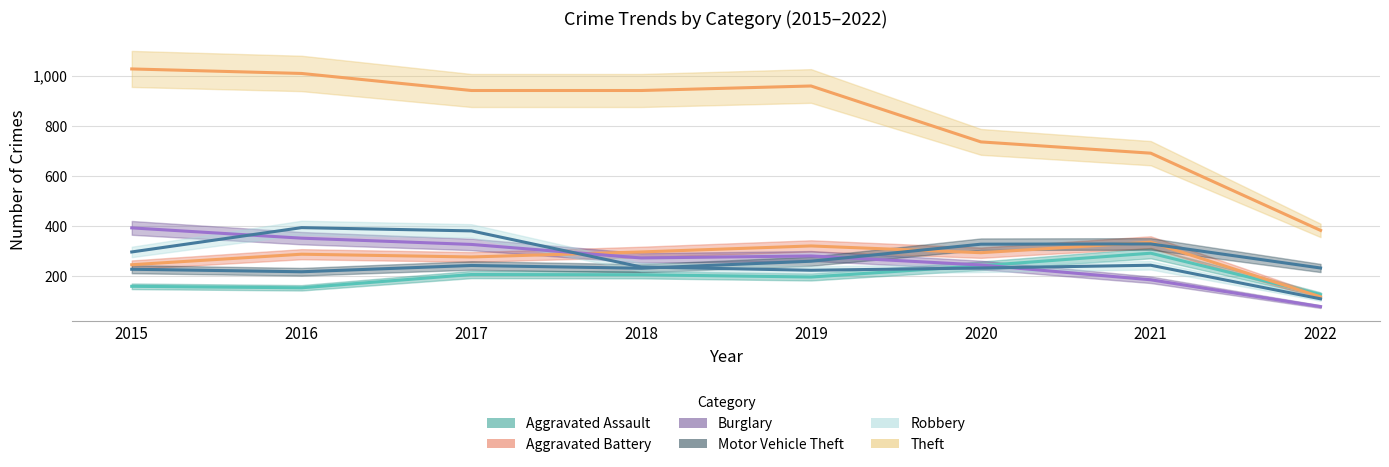

Is this an area chart (filled region under the line)?

No